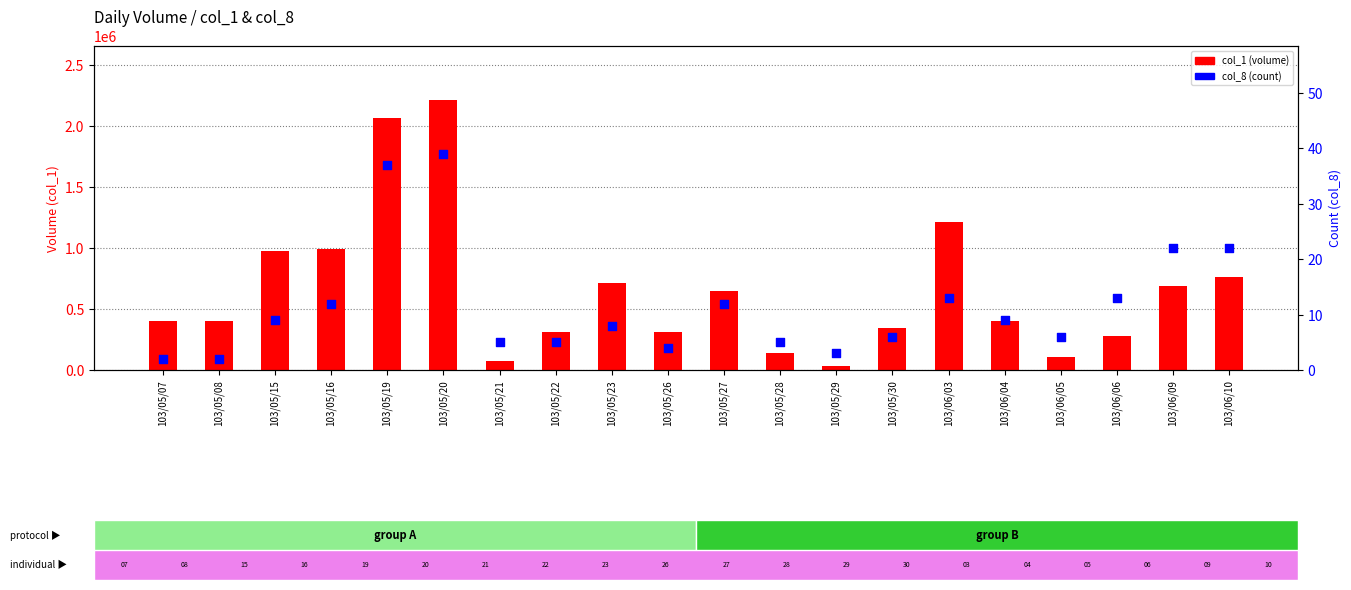

At which category is the sum across all series the highest?

103/05/20